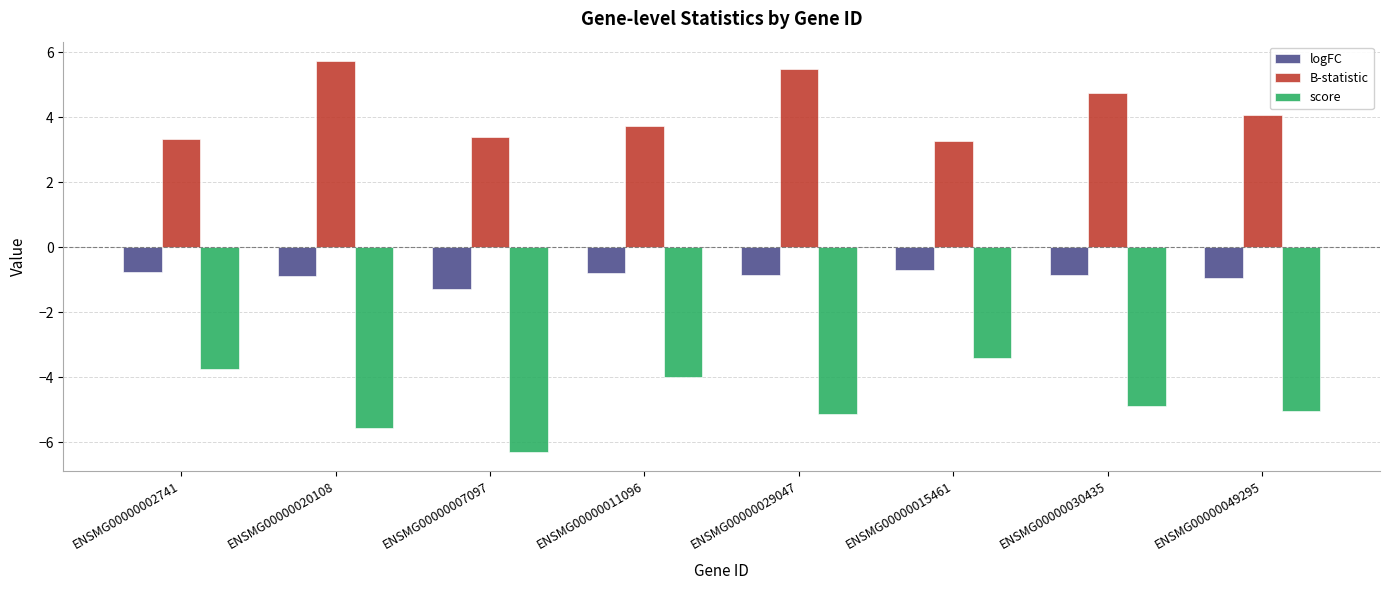

What is the label of the 2nd bar from the right?

ENSMG00000030435